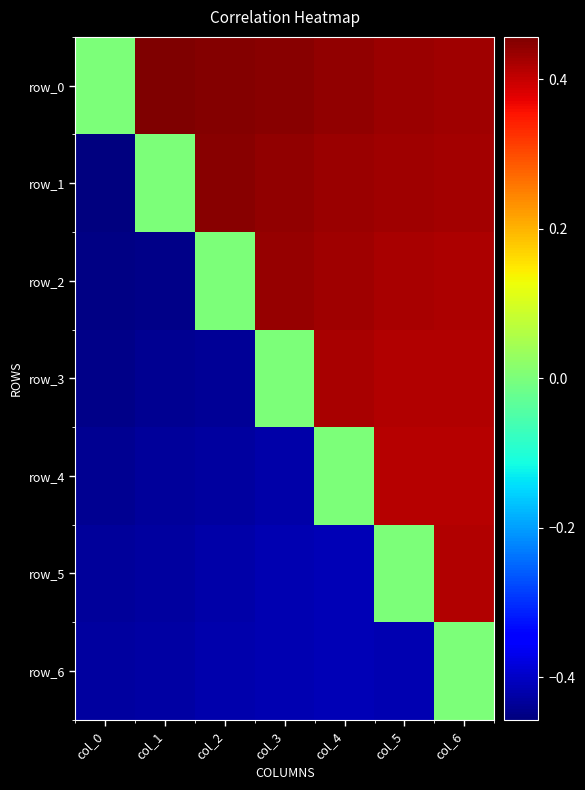

Which series has the widest spread of values?

row_1